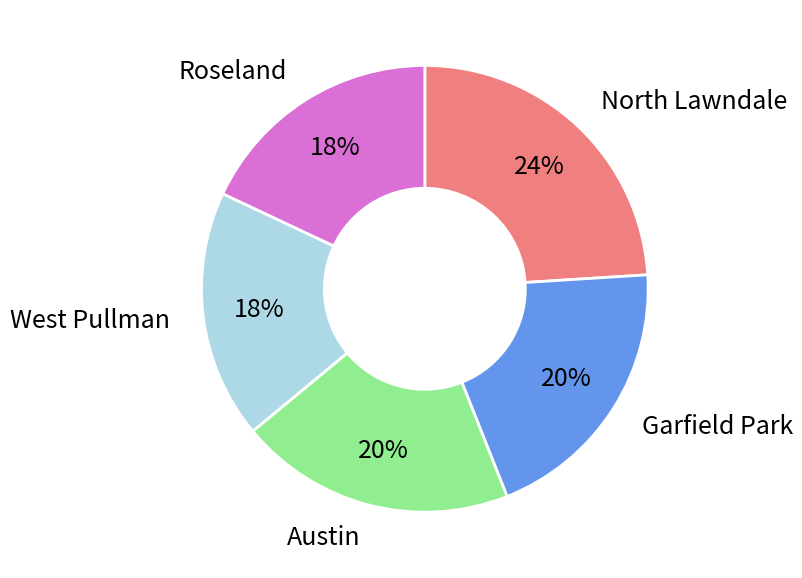

To the nearest percent, what is the difference between the largest and smallest slice percentages?

6%